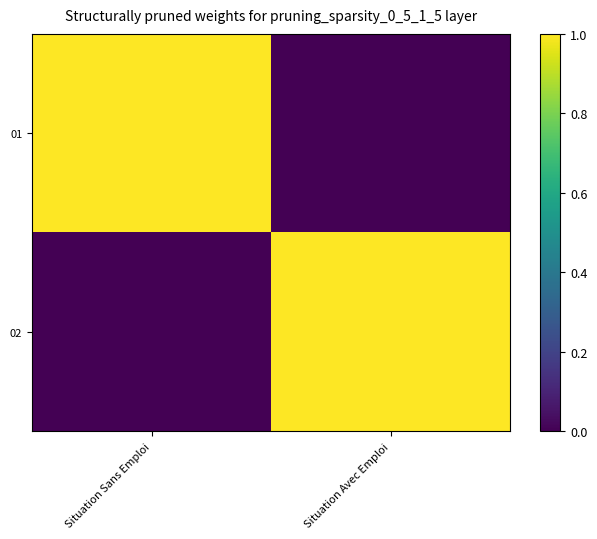

What is the total value across all series at Situation Avec Emploi?

1